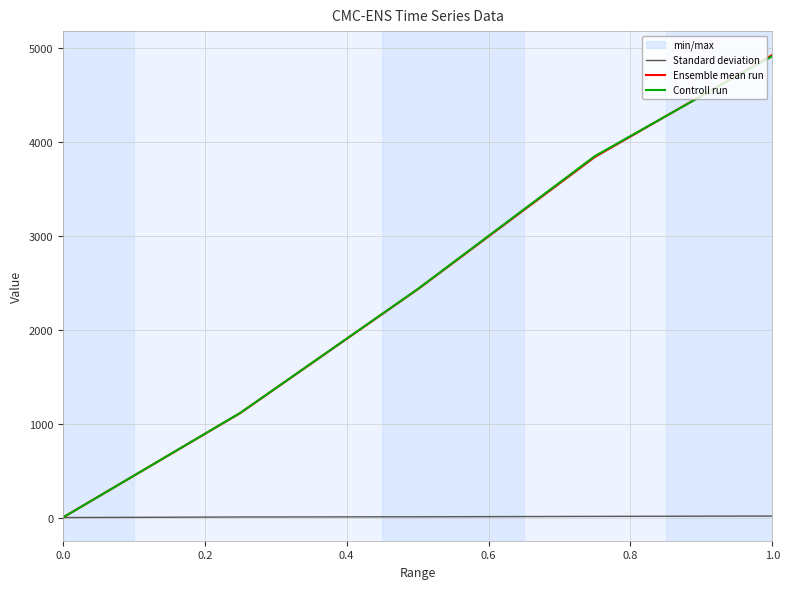

How many lines are shown in the chart?

3